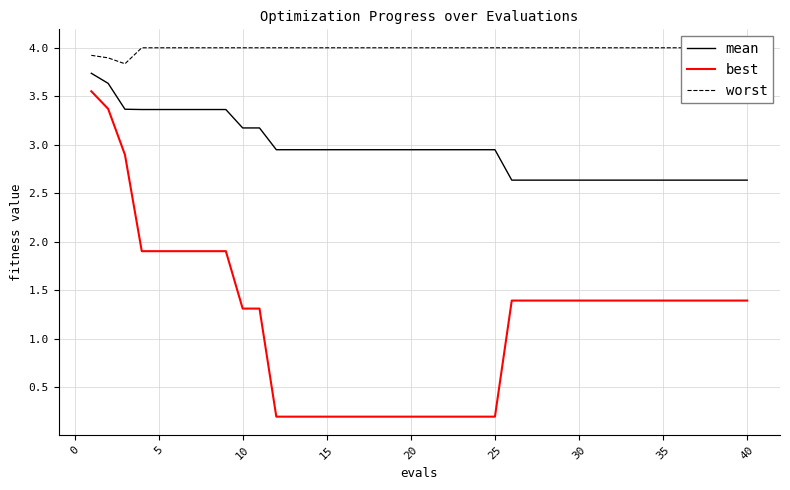

Is it true that mean equals 2.6 at 30?

True